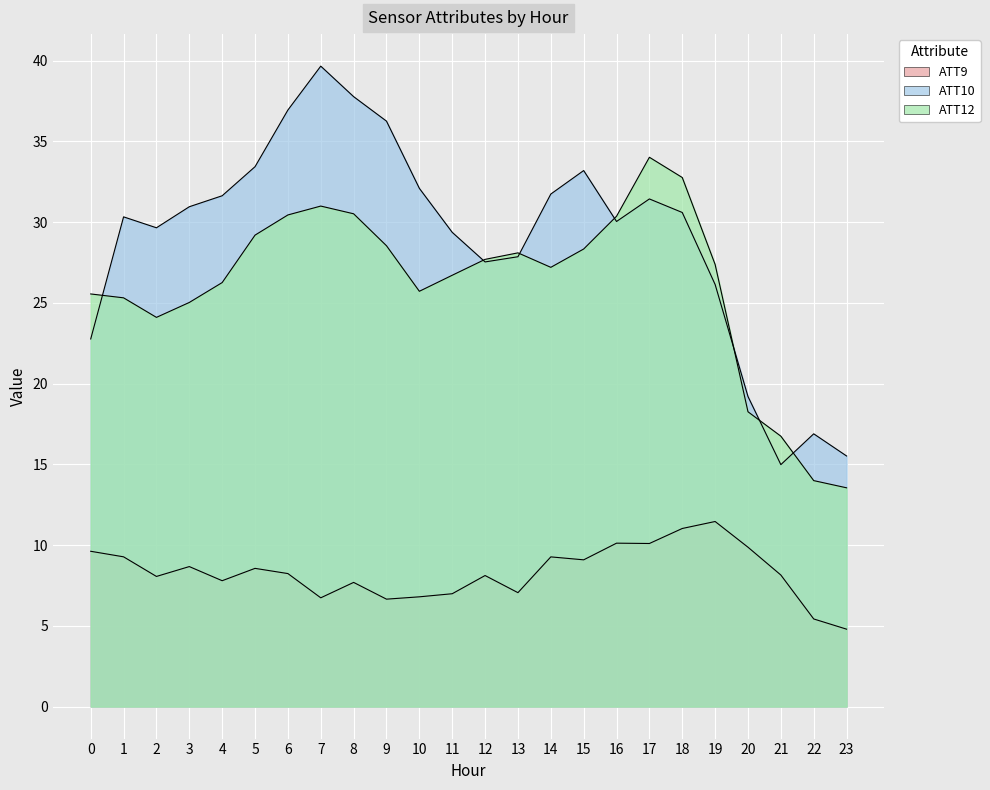

What is the total value across all series at 1?

64.9